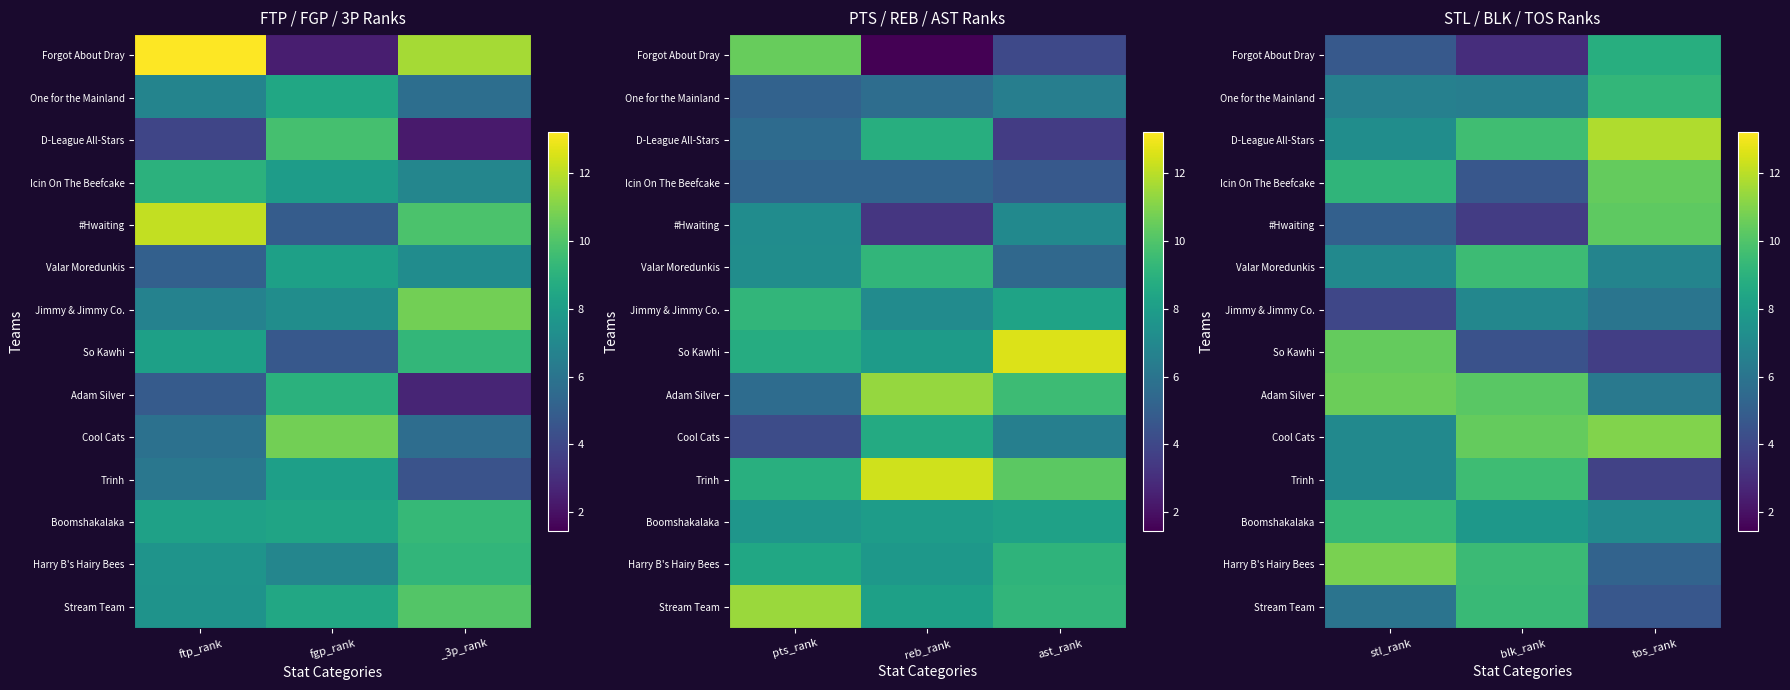

Is the value of So Kawhi at tos_rank greater than the value of One for the Mainland at stl_rank?

No